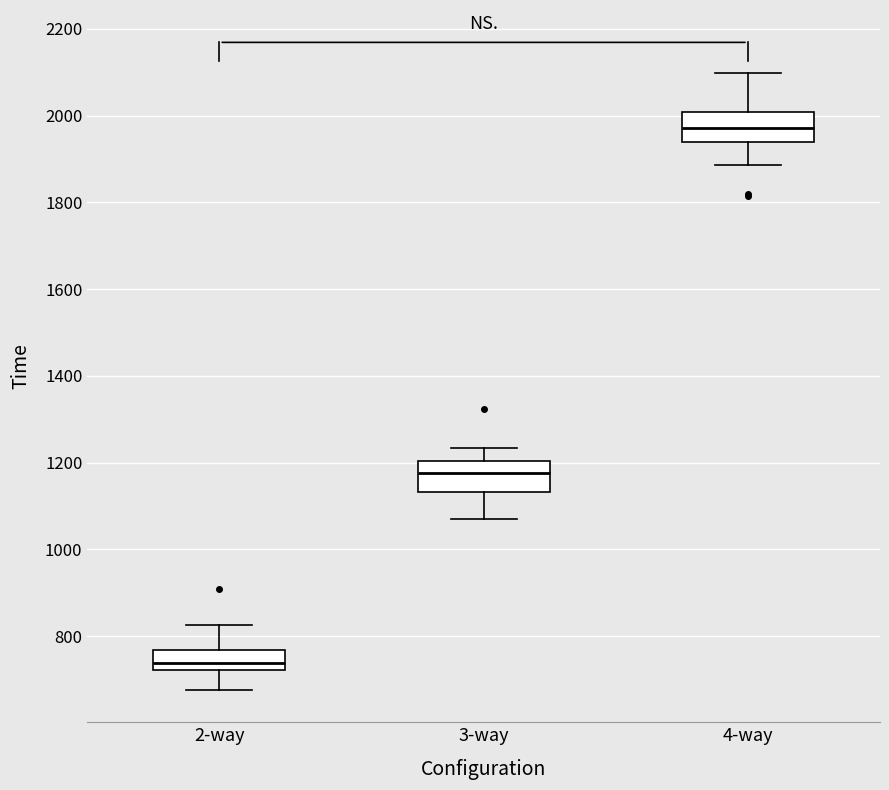

Reading left to right, transcribe this box plot: for each box, give where its median line is, the range the box spans, and where its two whiskers end, as read against the y-axis. The values are not printed on the chart, so give them approximately, as read against the axis.

2-way: median 740, box 720 to 760, whiskers 680 to 820
3-way: median 1180, box 1140 to 1200, whiskers 1080 to 1240
4-way: median 1980, box 1940 to 2000, whiskers 1880 to 2100